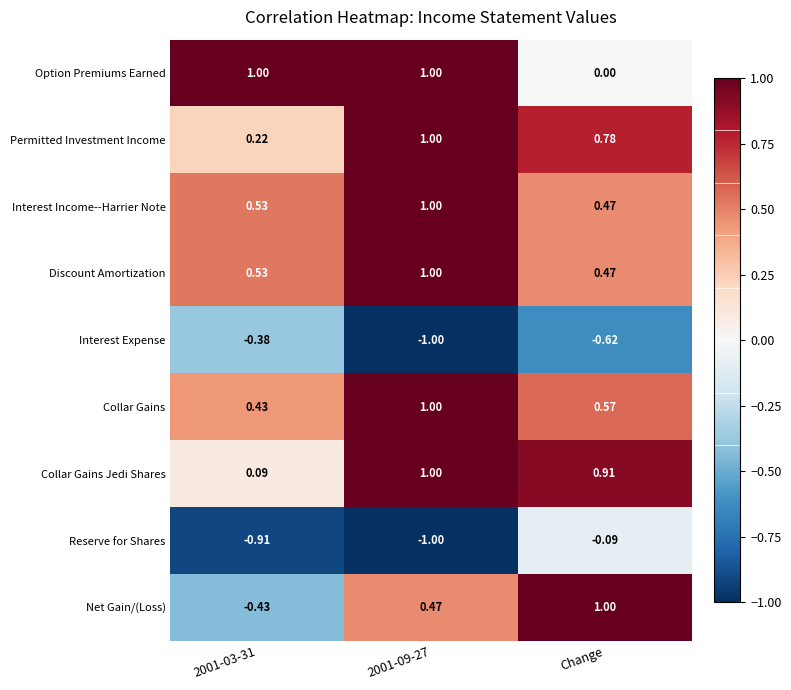

Which series changed the most between 2001-03-31 and 2001-09-27?

Collar Gains Jedi Shares